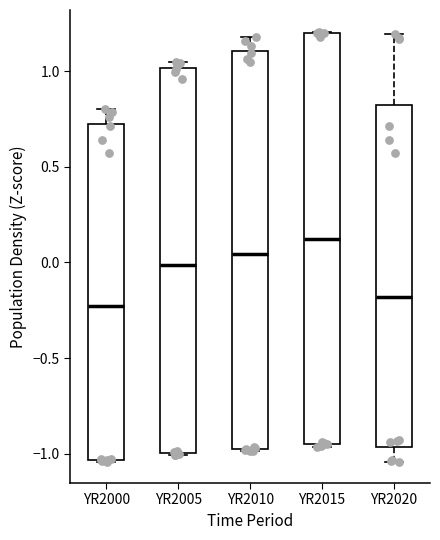

Reading left to right, transcribe this box plot: for each box, give where its median line is, the range the box spans, and where its two whiskers end, as read against the y-axis. The values are not printed on the chart, so give them approximately, as read against the axis.

YR2000: median -0.25, box -1.05 to 0.70, whiskers -1.05 to 0.80
YR2005: median 0.00, box -1.00 to 1.00, whiskers -1.00 to 1.05
YR2010: median 0.05, box -0.95 to 1.10, whiskers -1.00 to 1.20
YR2015: median 0.10, box -0.95 to 1.20, whiskers -0.95 to 1.20
YR2020: median -0.20, box -0.95 to 0.85, whiskers -1.05 to 1.20